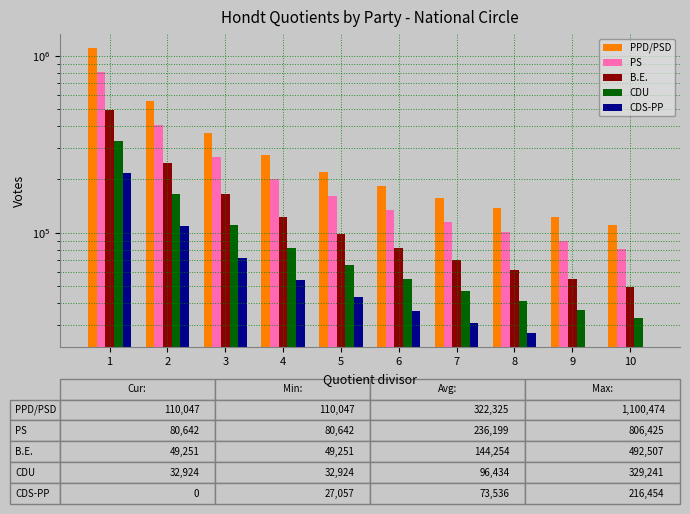

List the labels in order of PPD/PSD value, smallest first.

10, 9, 8, 7, 6, 5, 4, 3, 2, 1